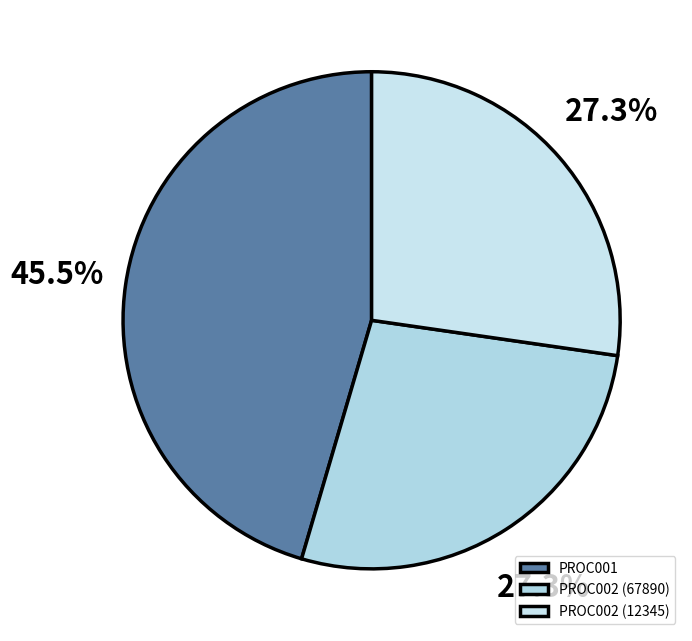

Combined, do PROC001 and PROC002 (67890) account for over 50%?

Yes